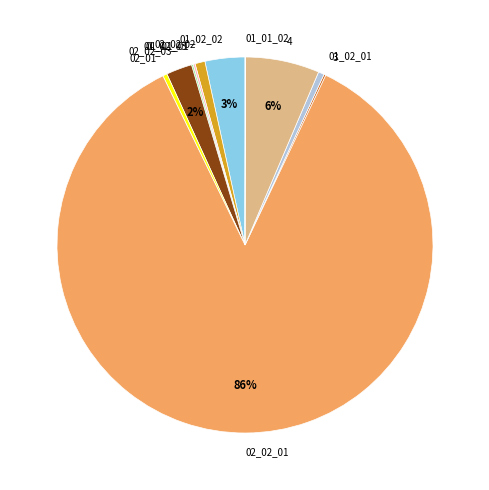

Do 02_01 and 02_02-02 together represent more than half of the pie?

No